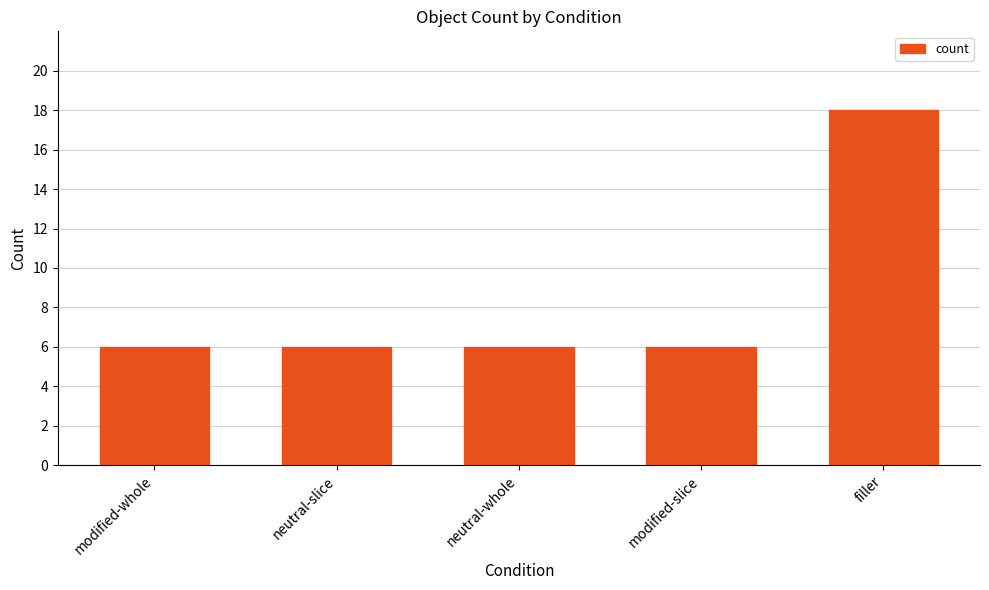

The value at neutral-slice is 2. True or false?

False